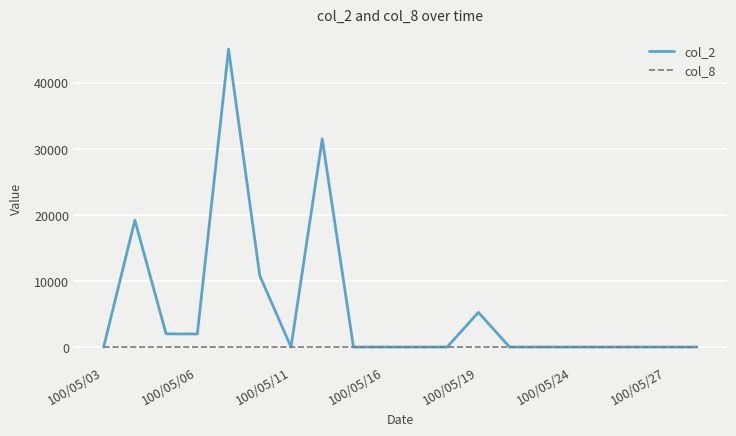

What is the maximum value shown in the chart?

45100